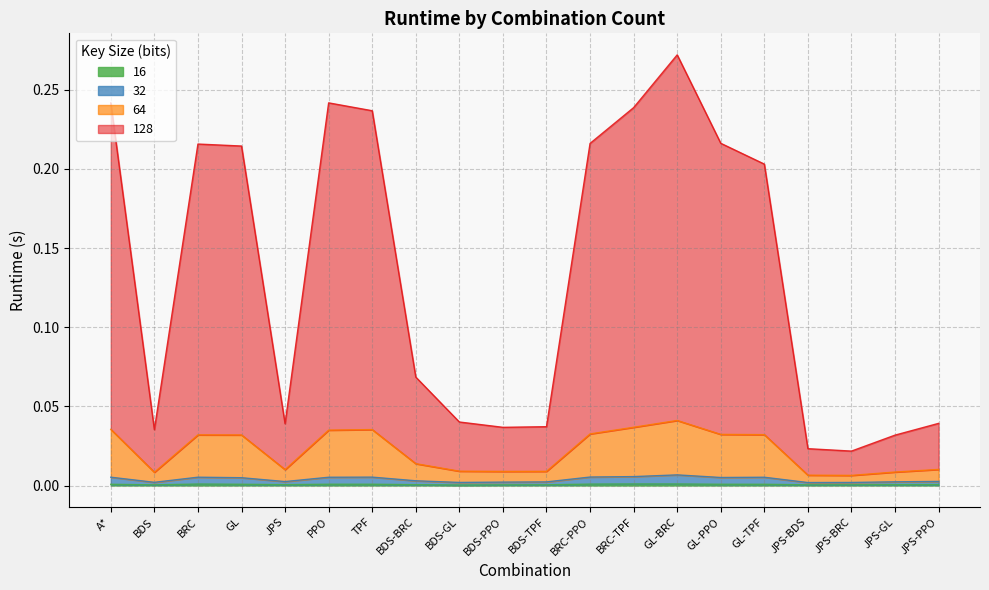

How many lines are shown in the chart?

4